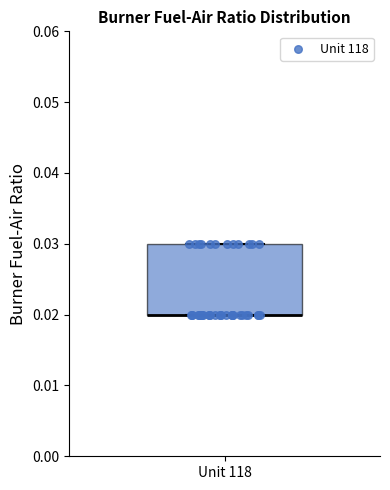

Transcribe this box plot: give where the median line is, the range the box spans, and where the two whiskers end, as read against the y-axis. The values are not printed on the chart, so give them approximately, as read against the axis.

median 0.02 (drawn on the box's lower edge), box 0.02 to 0.03, whiskers 0.02 to 0.03